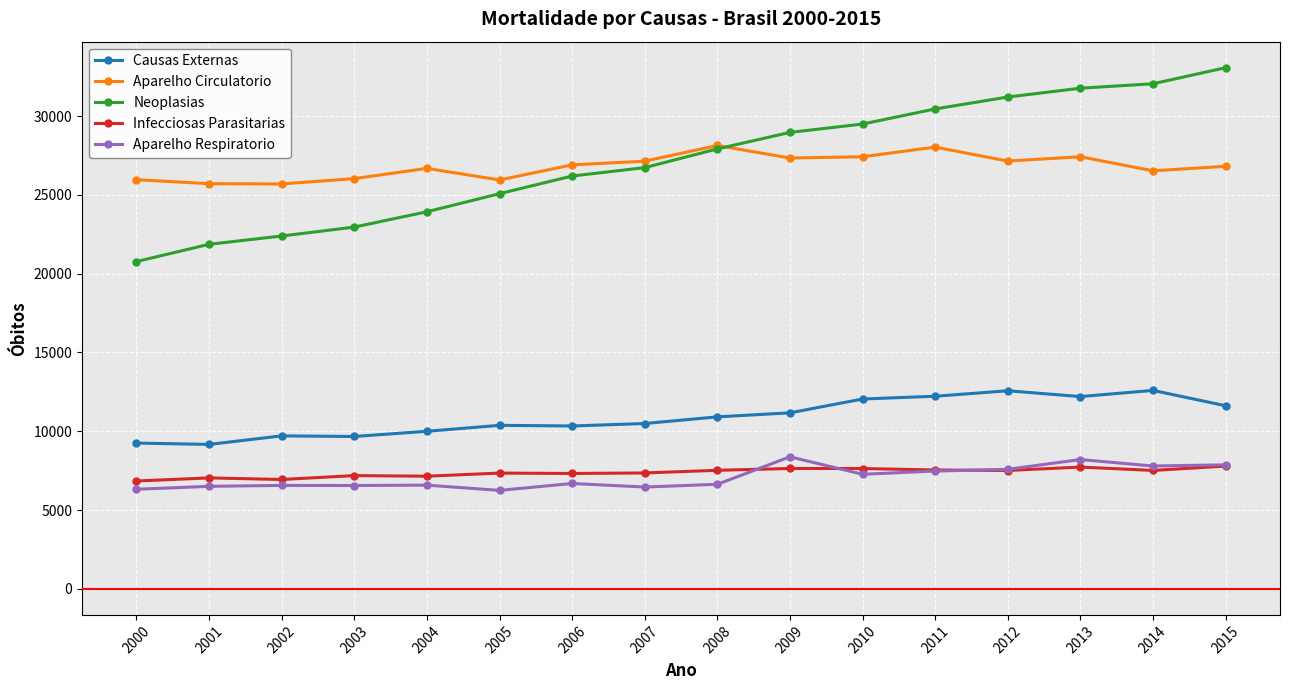

True or false: Neoplasias and Aparelho Respiratorio cross at least once.

False